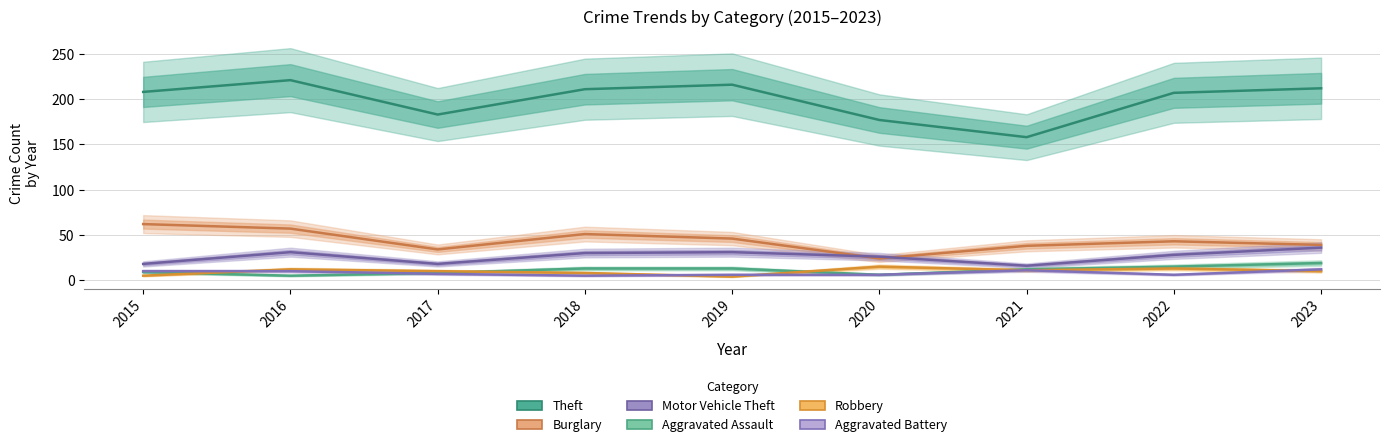

Does the chart have visible grid lines?

Yes